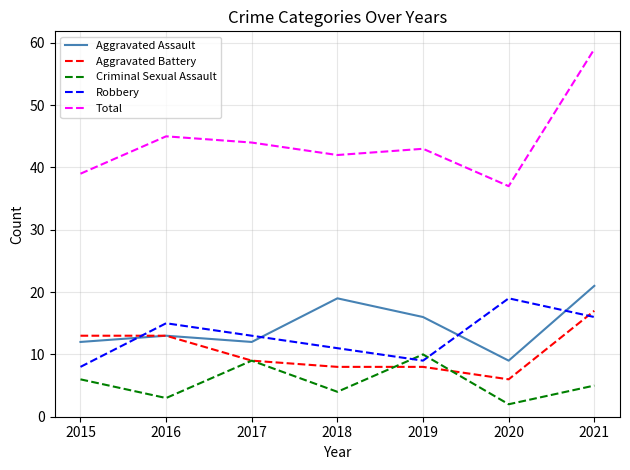

What is the minimum value for Aggravated Battery?

6